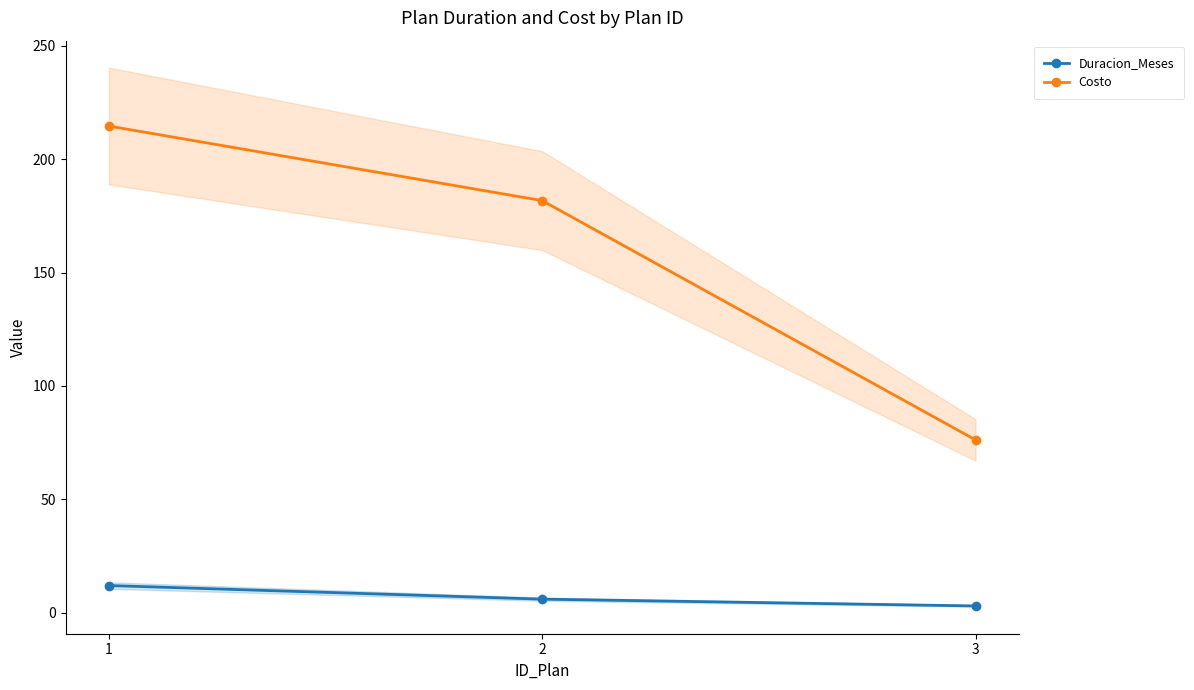

The value of Duracion_Meses at 1 is 6.2. True or false?

False